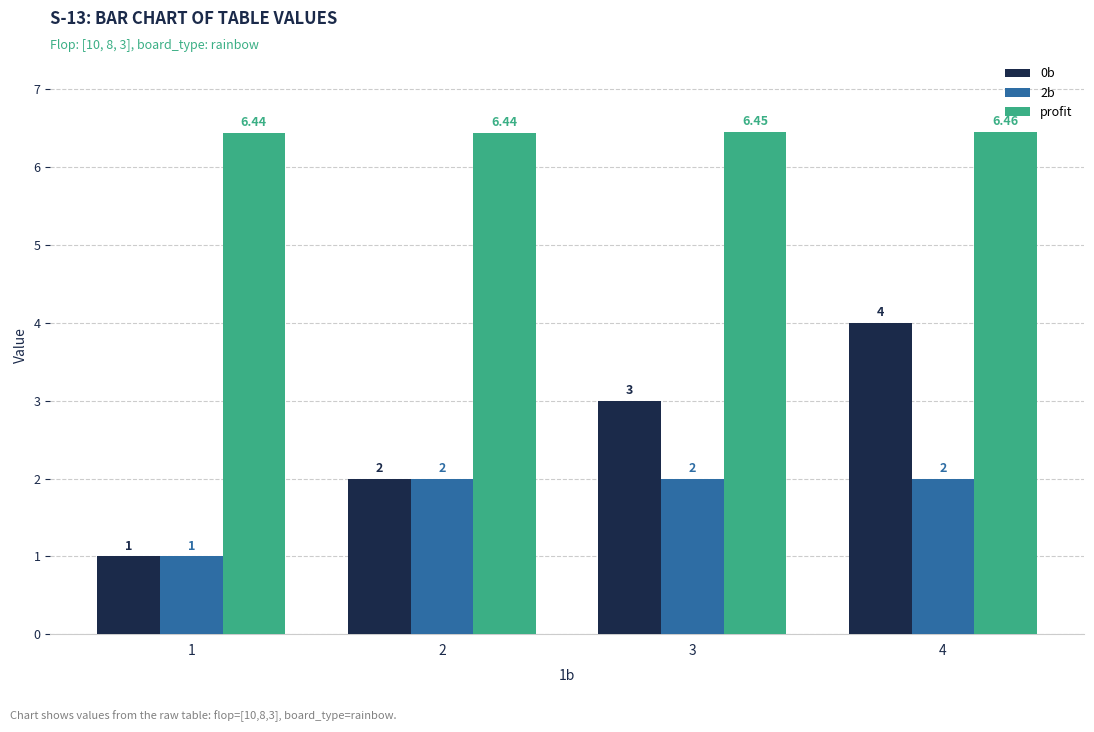

Which series changed the most between 3 and 4?

0b